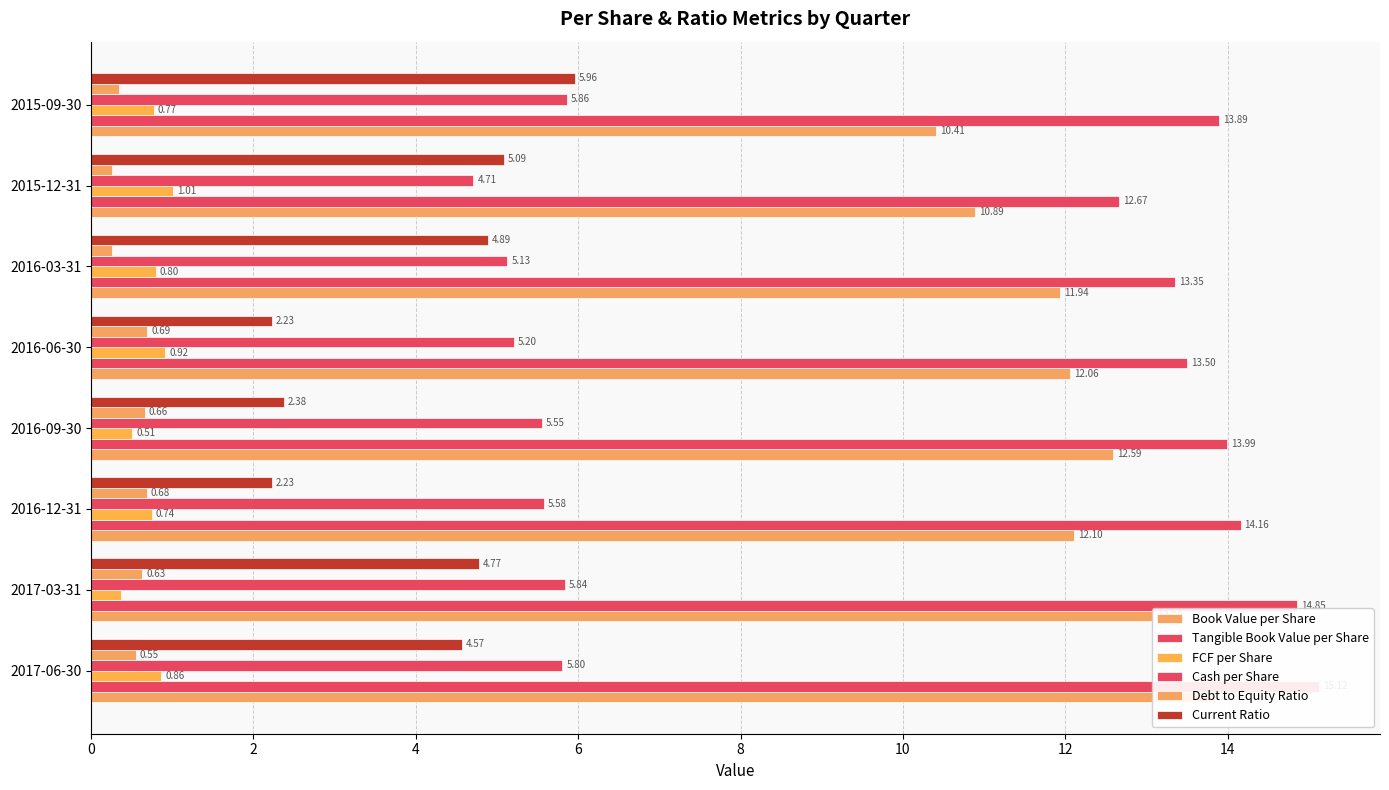

What is the difference between the maximum and minimum values in the Current Ratio series?

3.7